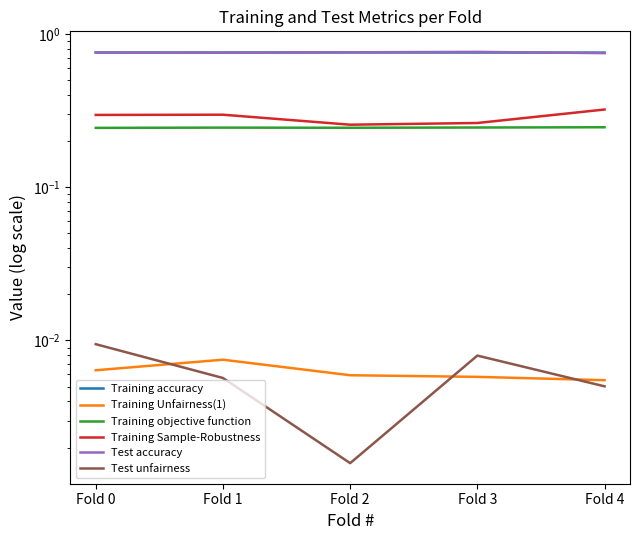

The value of Training Unfairness(1) at Fold 1 is 0.0. True or false?

False